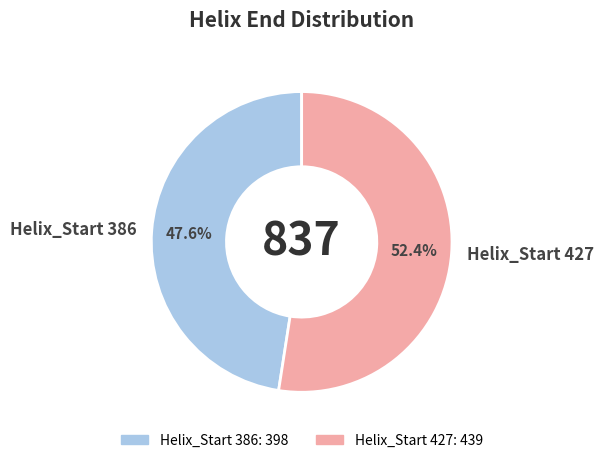

Approximately how many times larger is the value at Helix_Start 386 compared to Helix_Start 427?

0.9